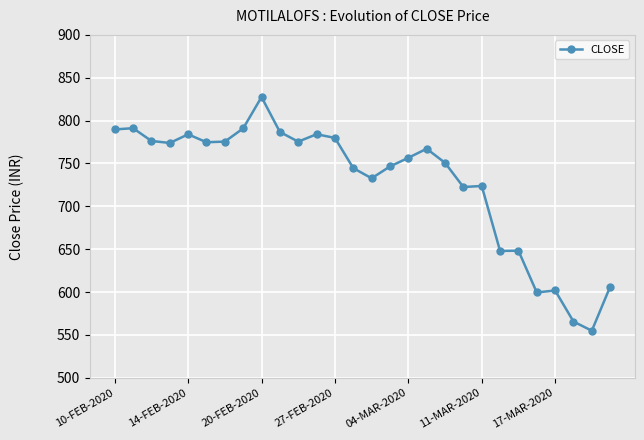

What is the value of the 27th point from the left?

554.9